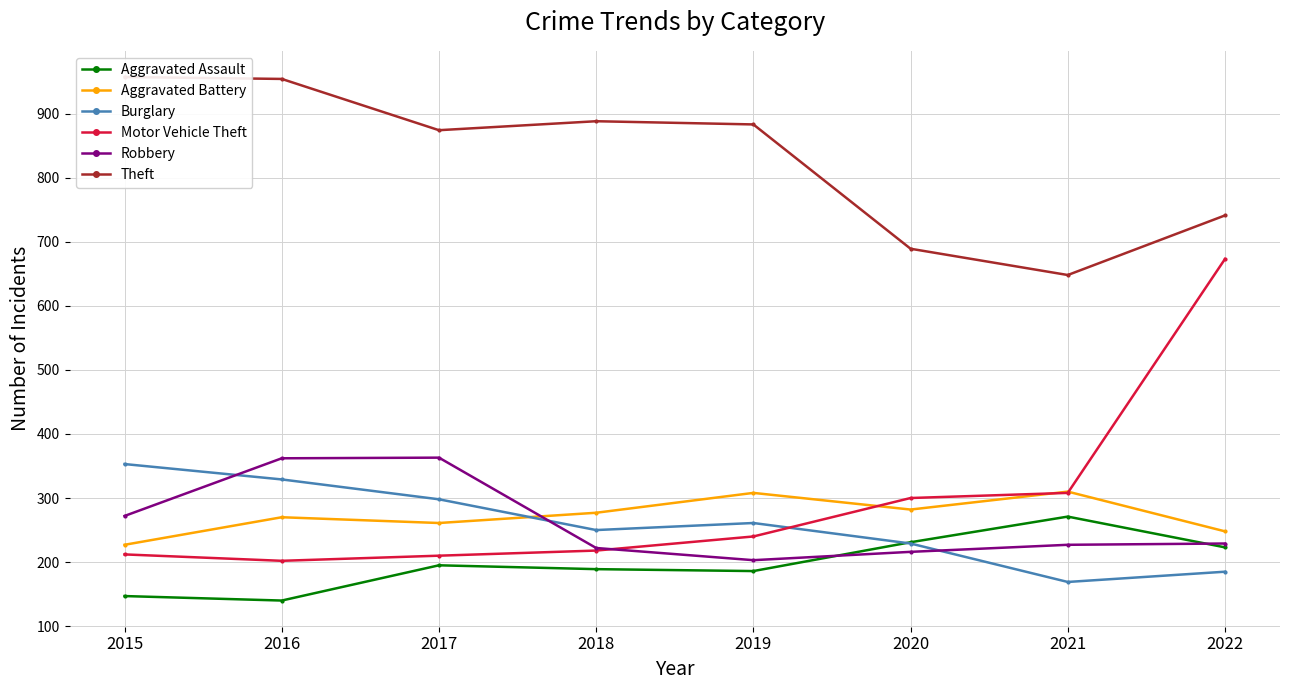

Does the chart have visible grid lines?

Yes